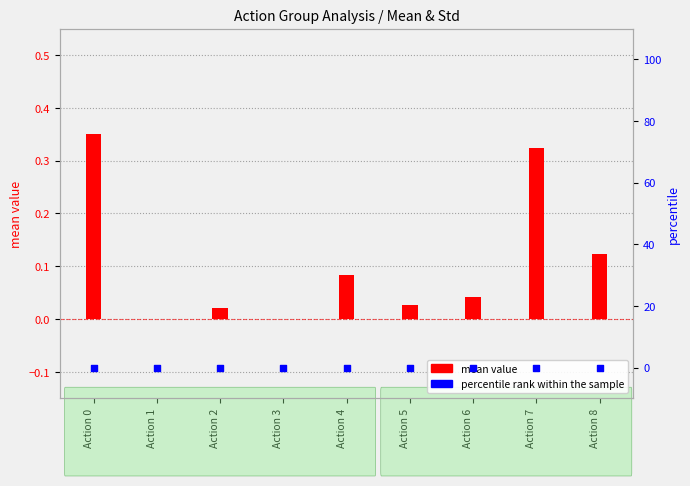

What is the total value across all series at Action 7?

0.3